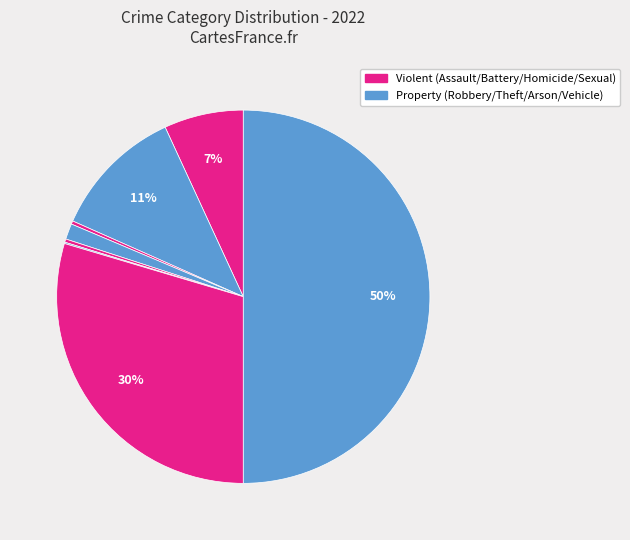

To the nearest percent, what is the difference between the largest and smallest slice percentages?

50%